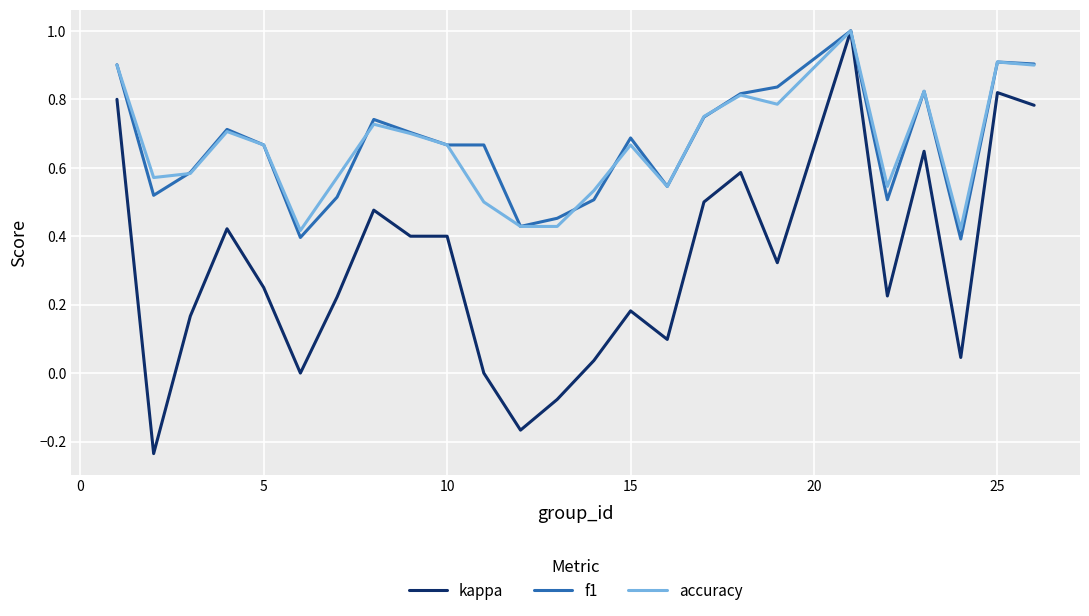

What is the highest value of the f1 series?

1.0